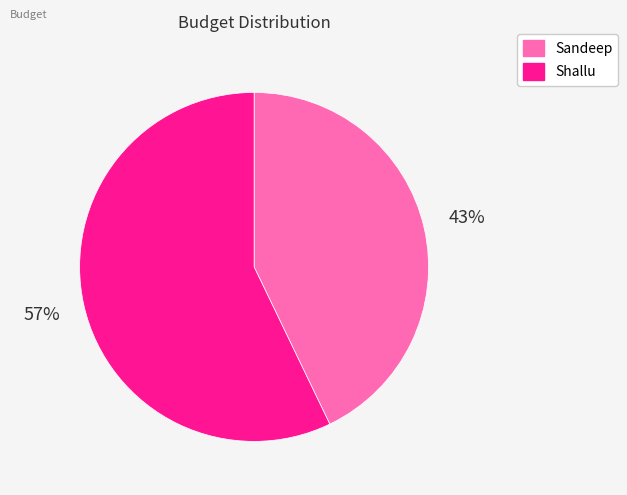

Do Sandeep and Shallu together represent more than half of the pie?

Yes